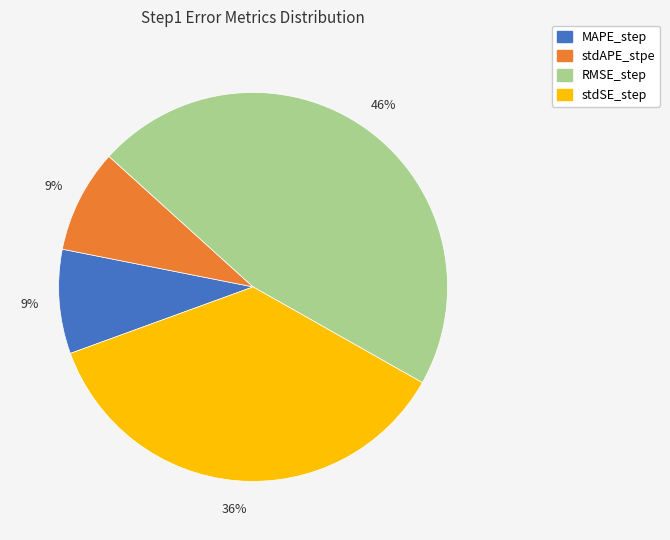

How many segments does this pie chart have?

4